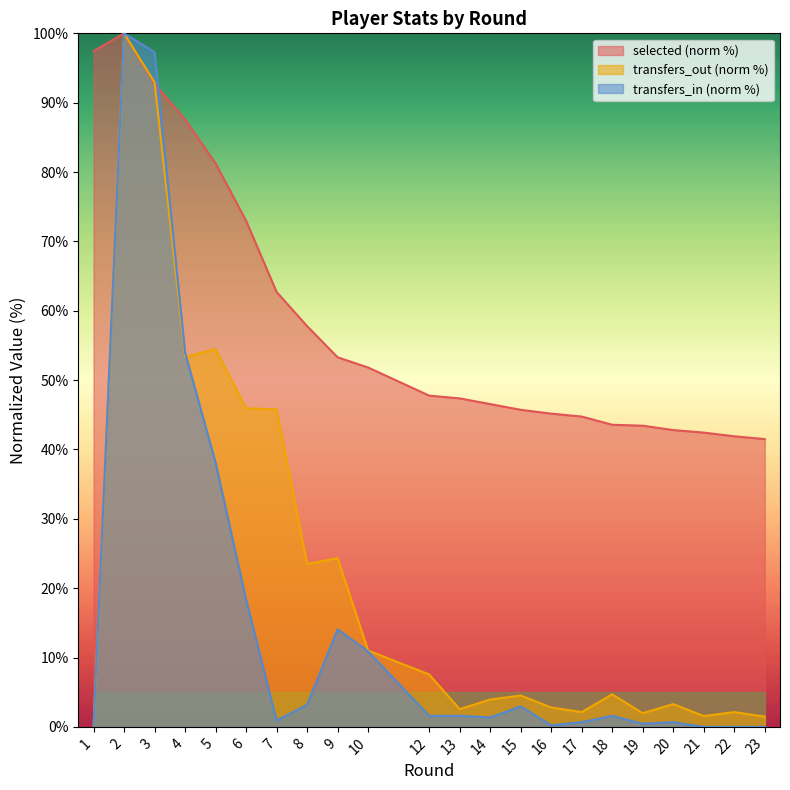

What is the difference between the maximum and second lowest values in the selected series?

58.1